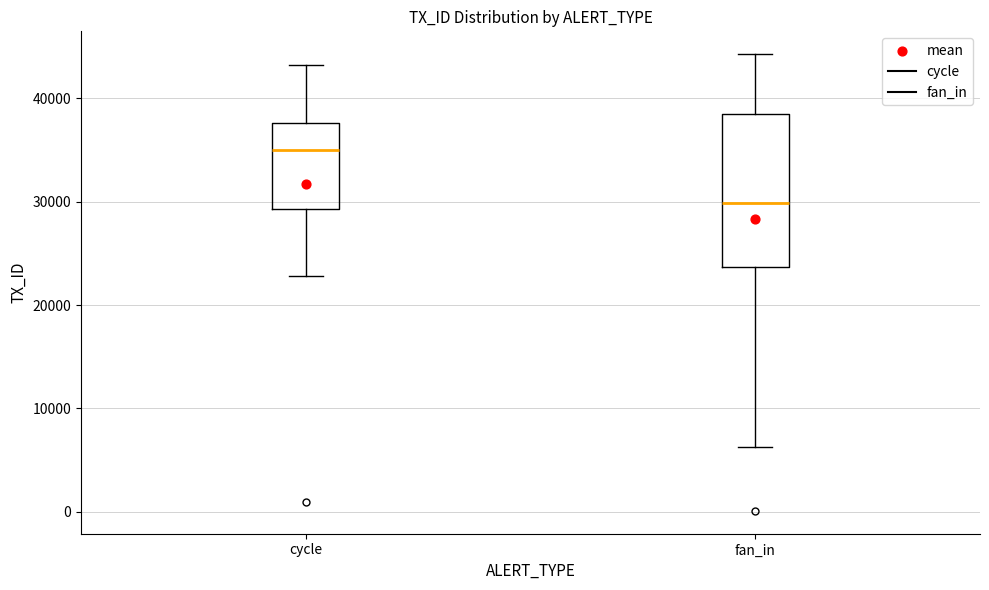

Reading left to right, read every box against the y-axis: the position of its median line, the range the box covers, and the ends of its whiskers. The values are not printed on the chart, so give them approximately, as read against the axis.

cycle: median 35000, box 29000 to 38000, whiskers 23000 to 43000
fan_in: median 30000, box 24000 to 39000, whiskers 6000 to 44000